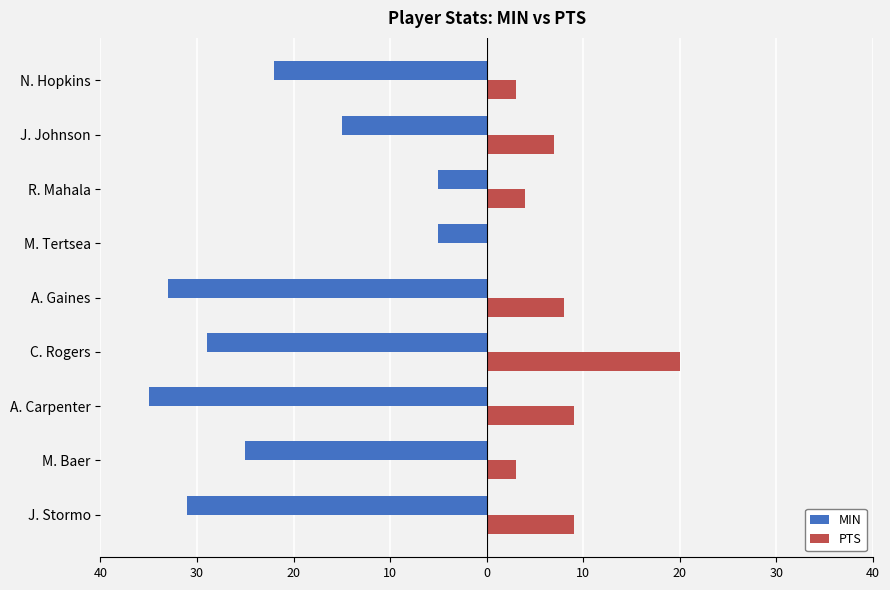

What are all the series names shown in the legend?

MIN, PTS